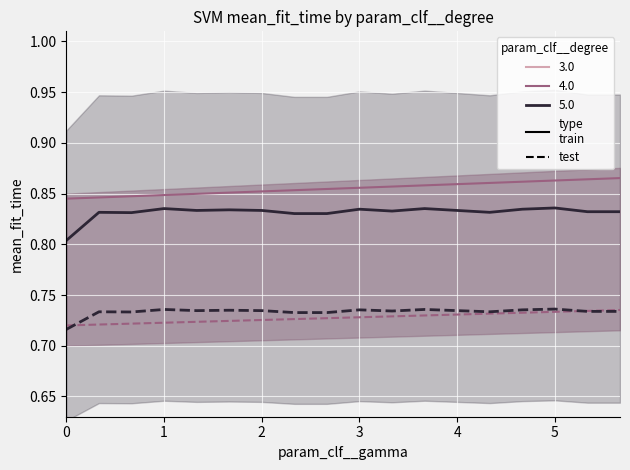

True or false: 5.0 test has a value of 0.7 at 11.

True